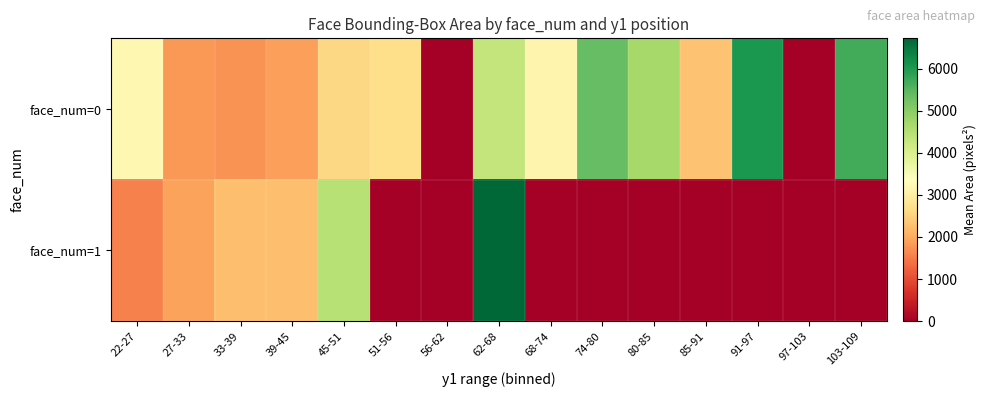

Which series has the largest range (max minus min)?

face_num=1